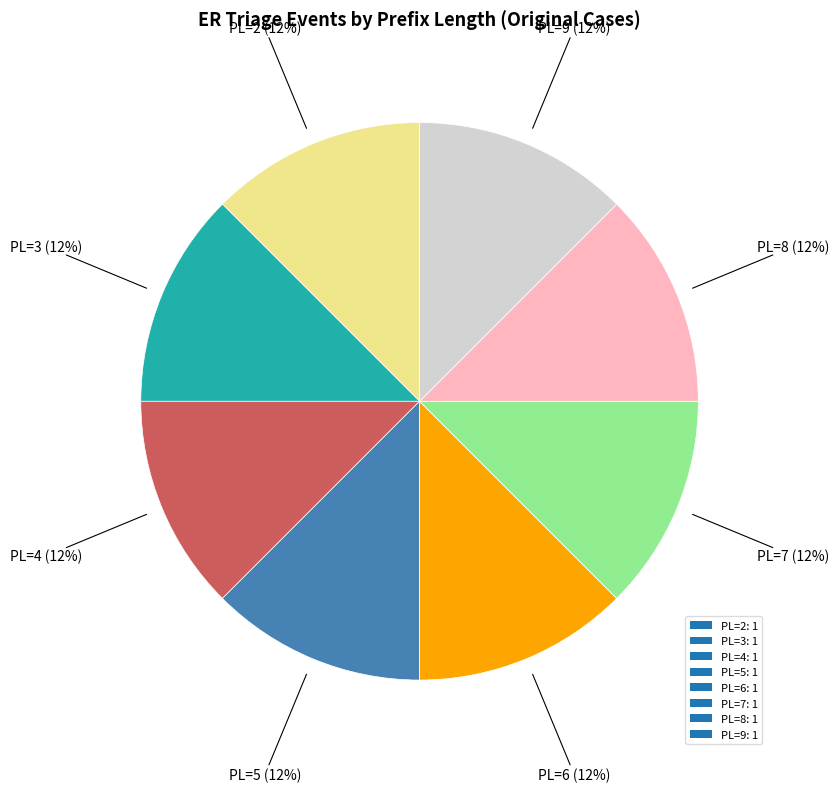

The PL=4: 1 slice represents 27% of the pie. True or false?

False